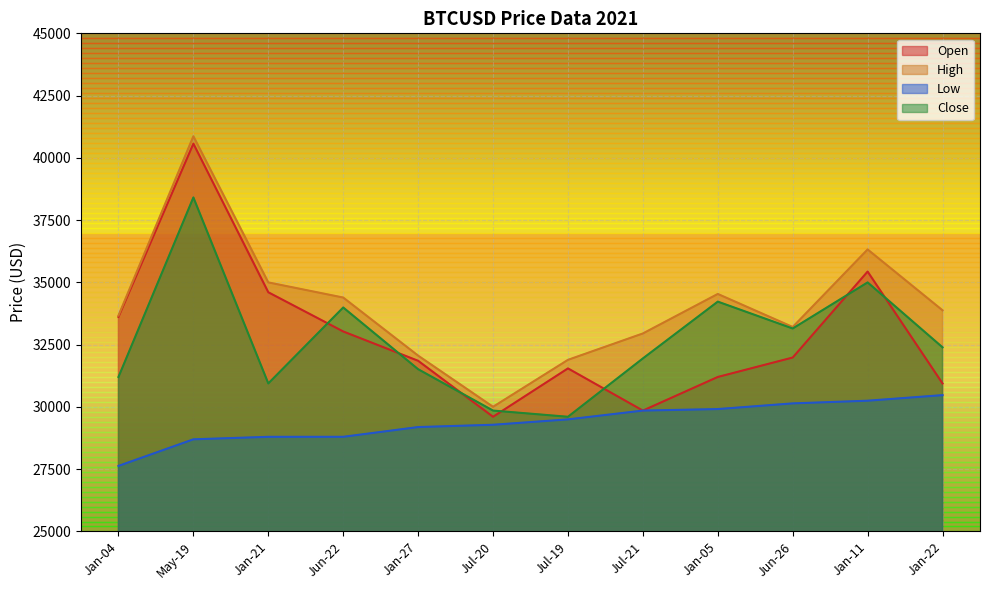

At which category does Open reach its first local peak?

May-19